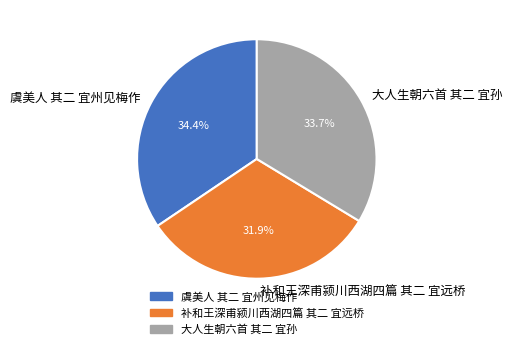

Which slice is the smallest?

补和王深甫颍川西湖四篇 其二 宜远桥